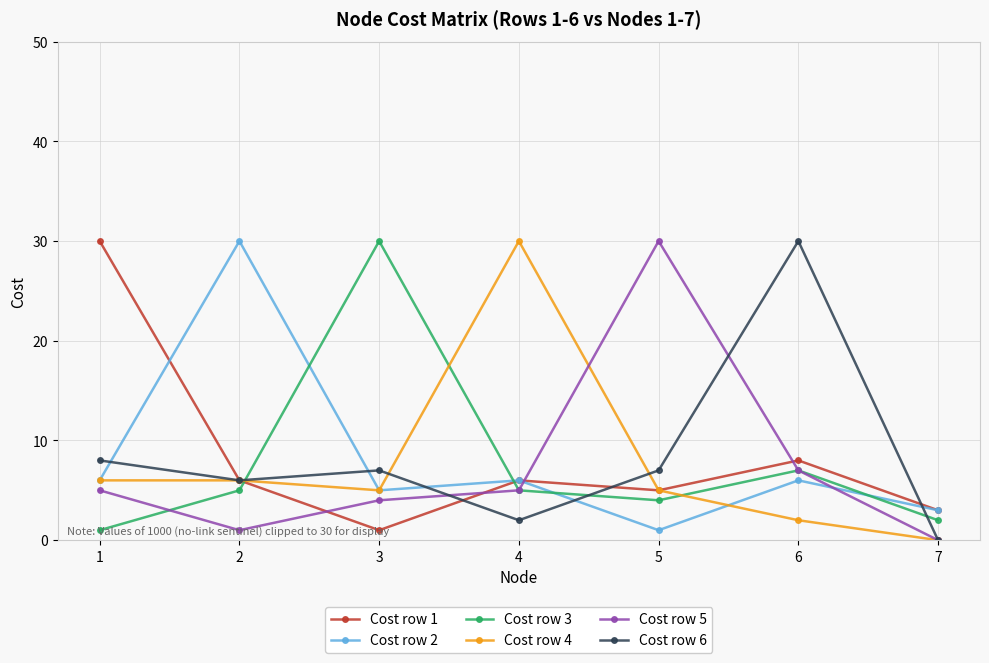

Reading left to right, what are all the values shown in this chart?

Cost row 1: 30	6	1	6	5	8	3
Cost row 2: 6	30	5	6	1	6	3
Cost row 3: 1	5	30	5	4	7	2
Cost row 4: 6	6	5	30	5	2	0
Cost row 5: 5	1	4	5	30	7	0
Cost row 6: 8	6	7	2	7	30	0